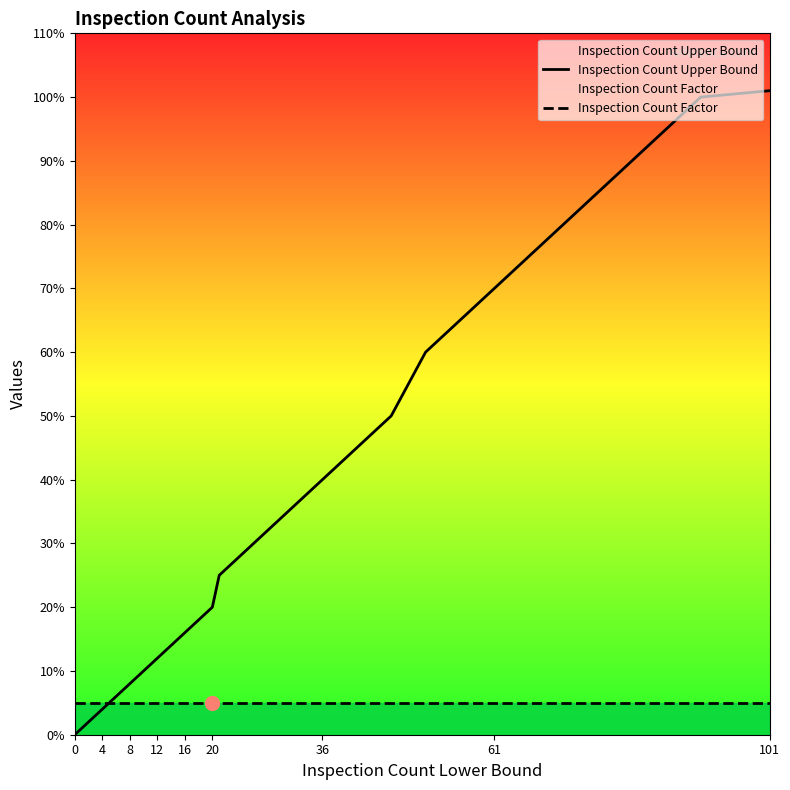

At how many categories does at least one series exceed 43?

8